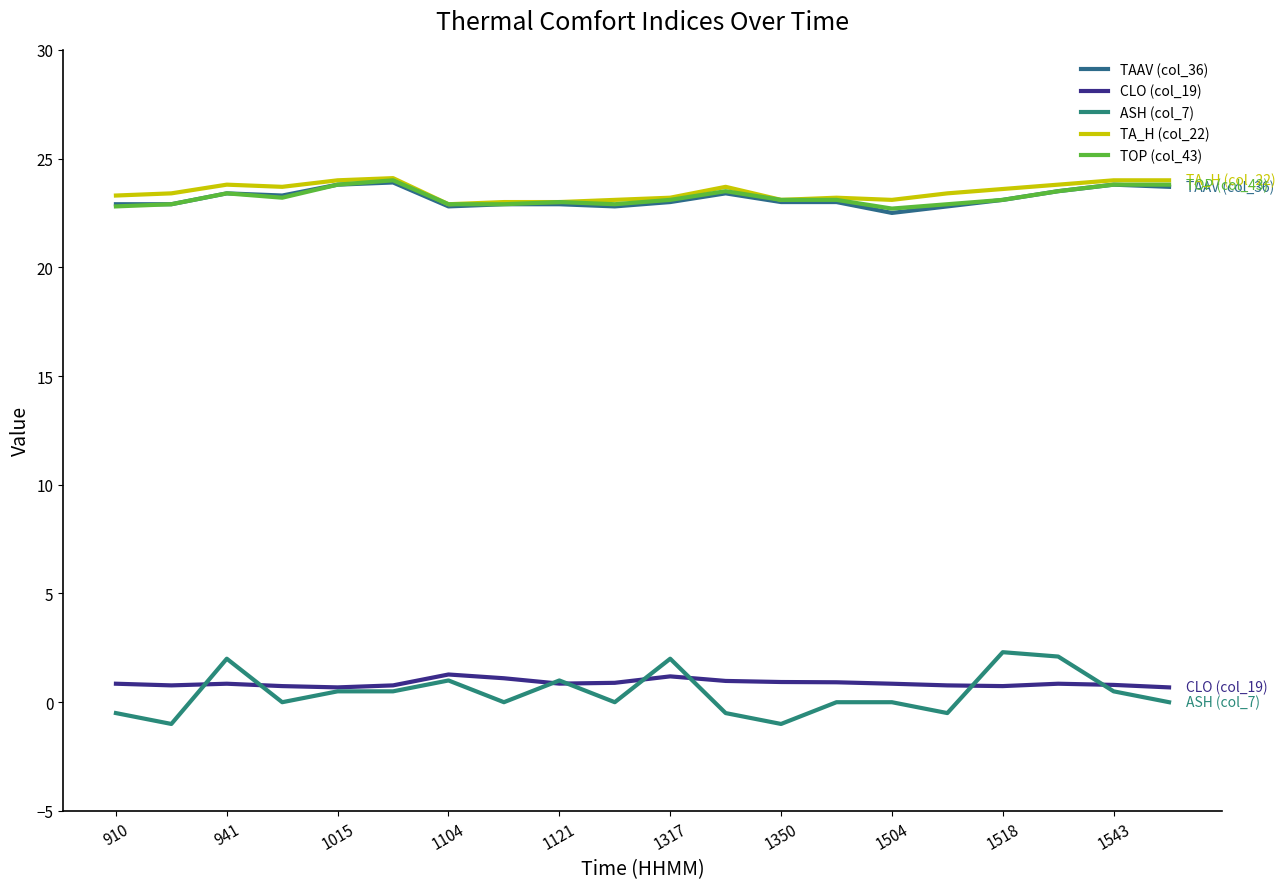

What is the difference between the second highest and second lowest values in the TAAV (col_36) series?

1.0